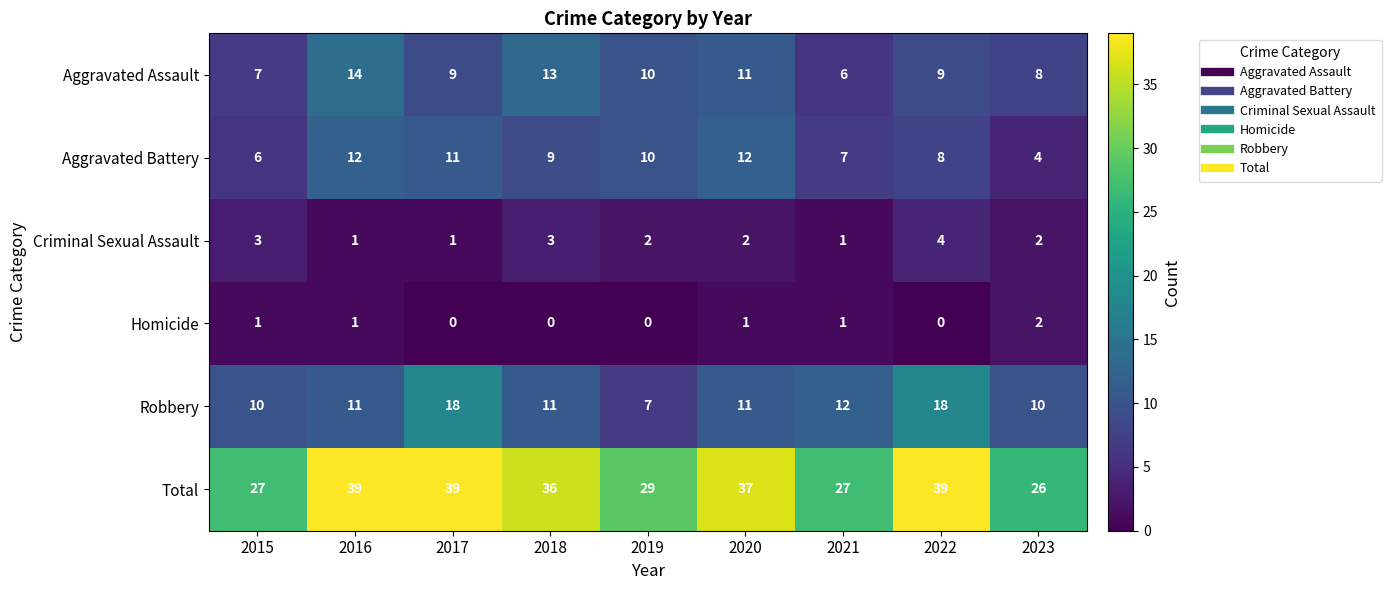

What is the total value across all series at 2015?

54